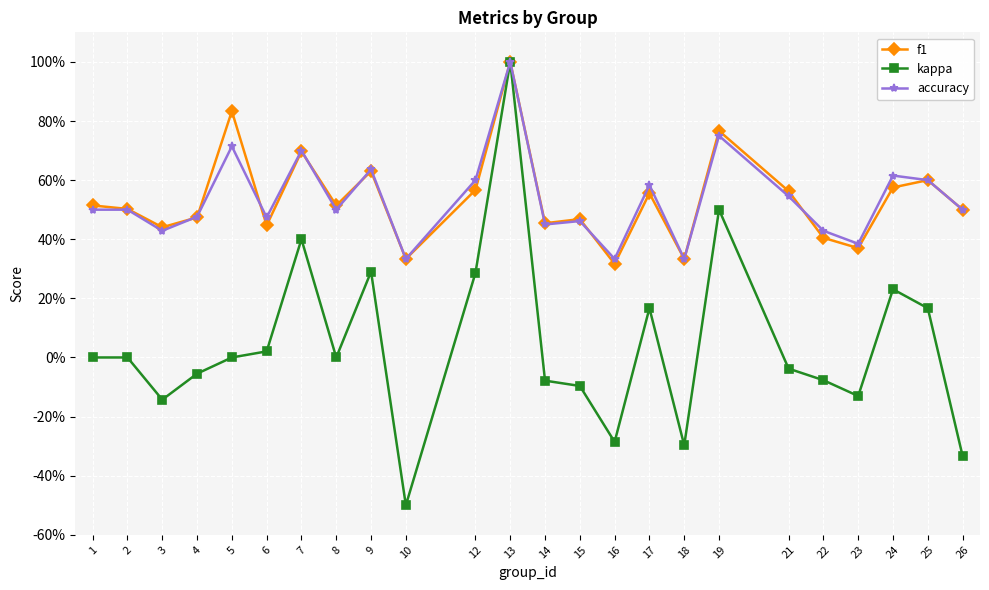

Does the chart have visible grid lines?

Yes